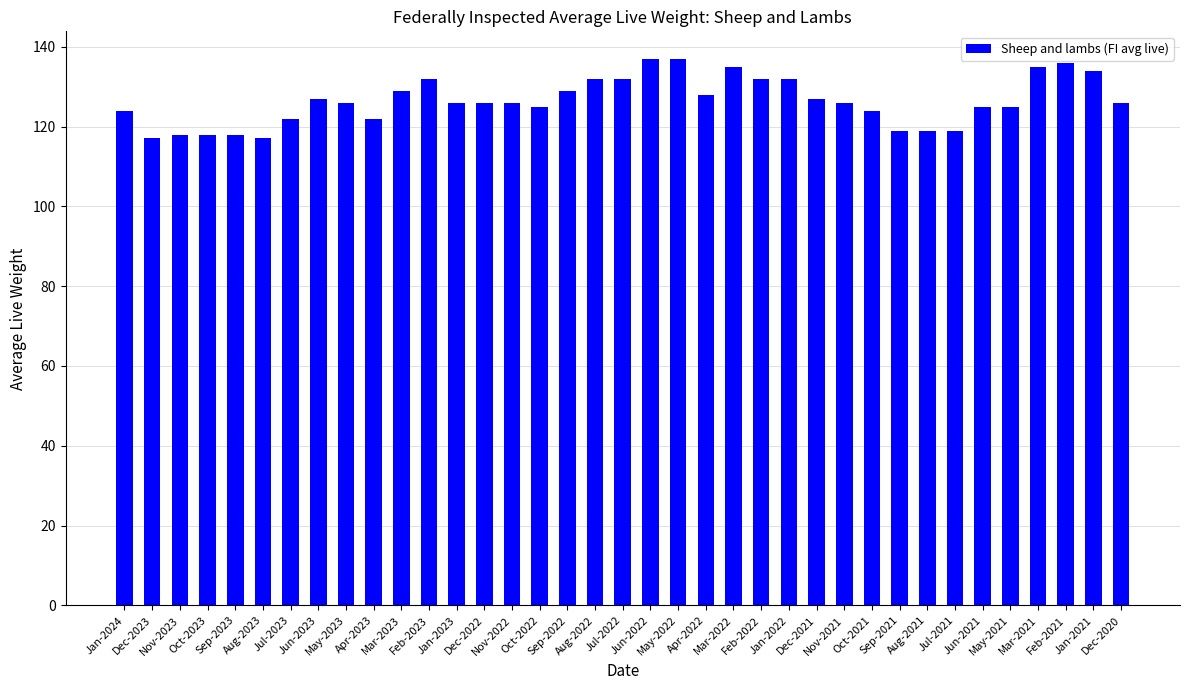

What is the difference between the maximum and second lowest values?

20